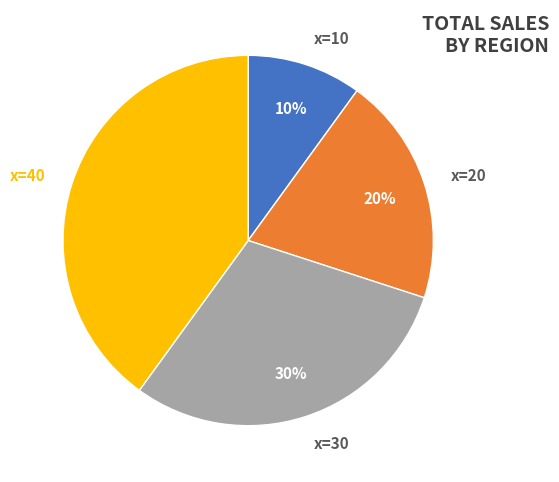

To the nearest percent, what is the average slice percentage?

25%